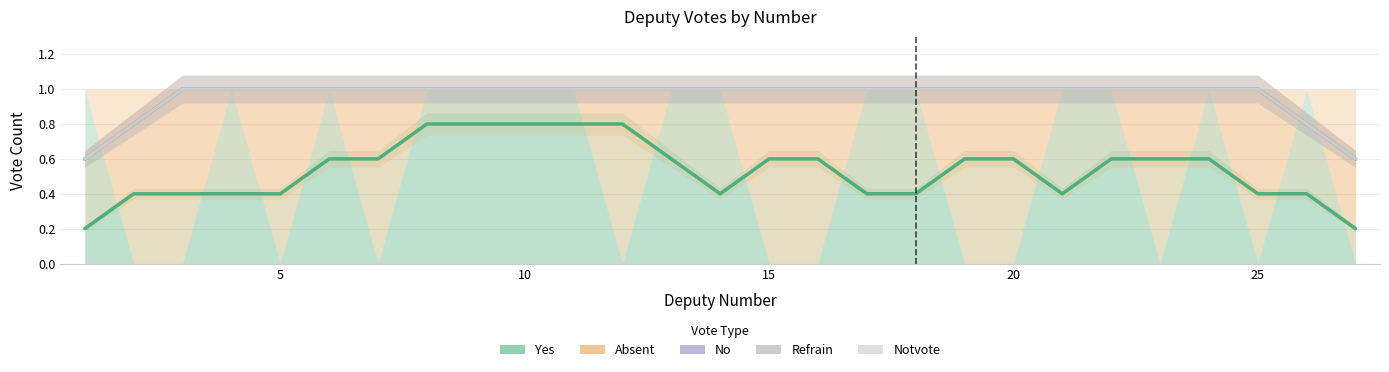

Does the chart have visible grid lines?

Yes